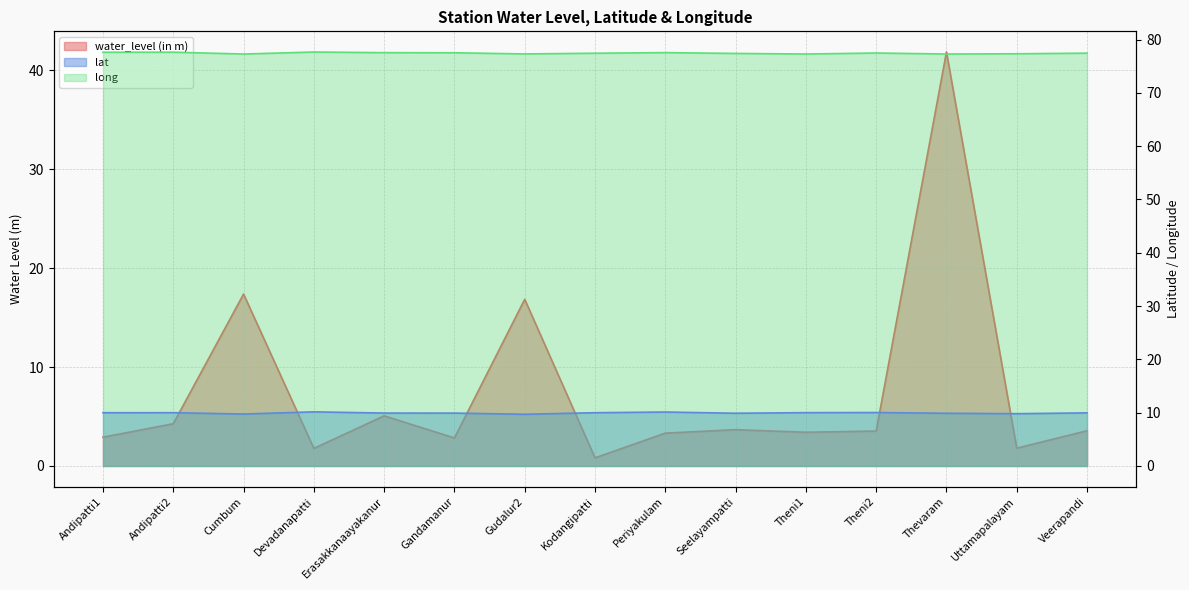

True or false: long and water_level (in m) intersect in this chart.

False